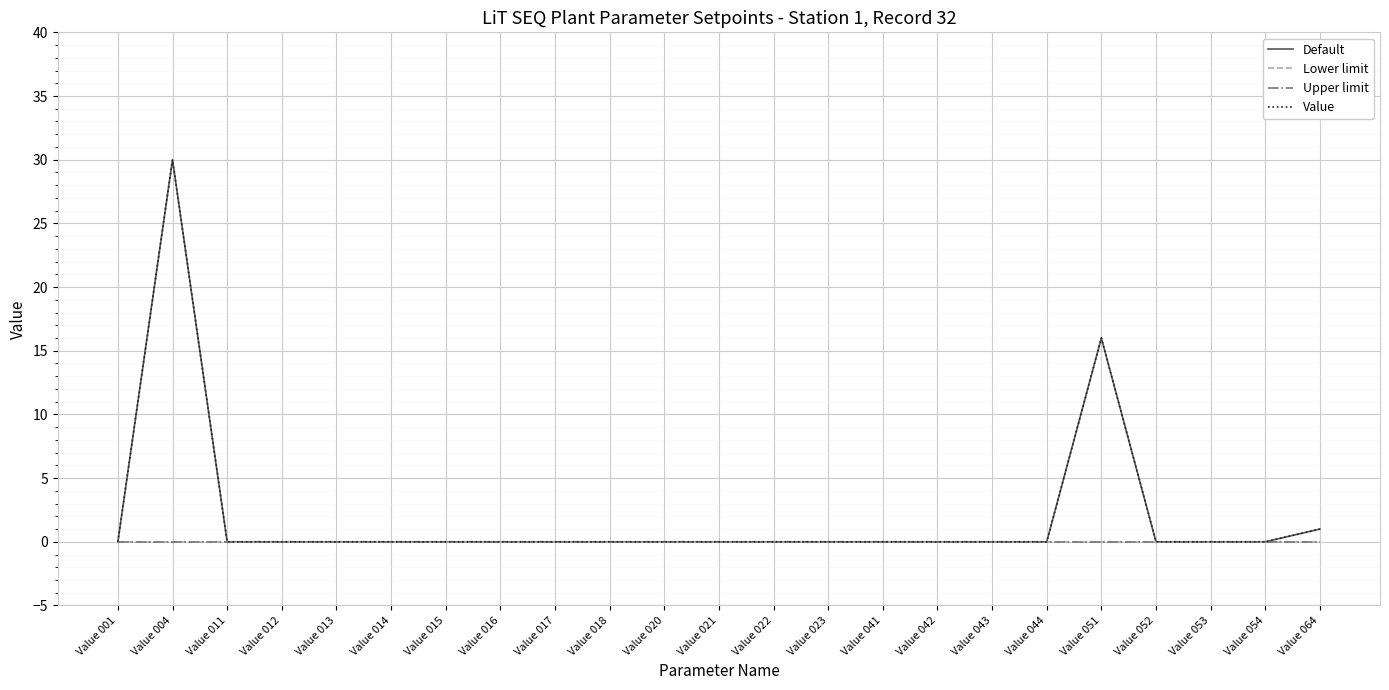

True or false: Default and Upper limit cross at least once.

False